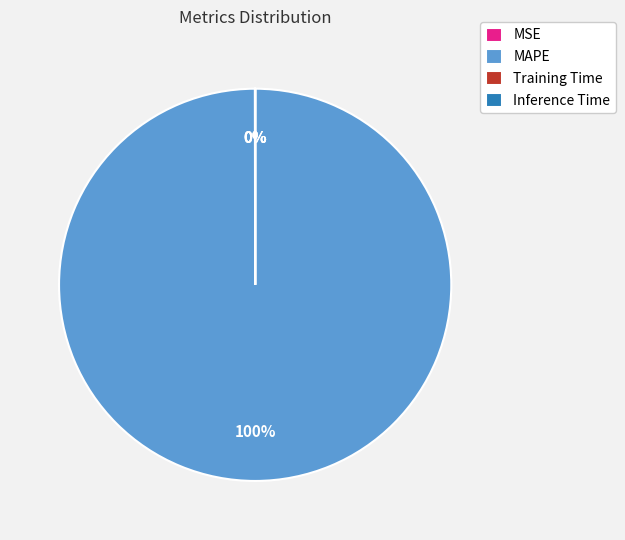

What is the largest slice in the pie chart?

MAPE